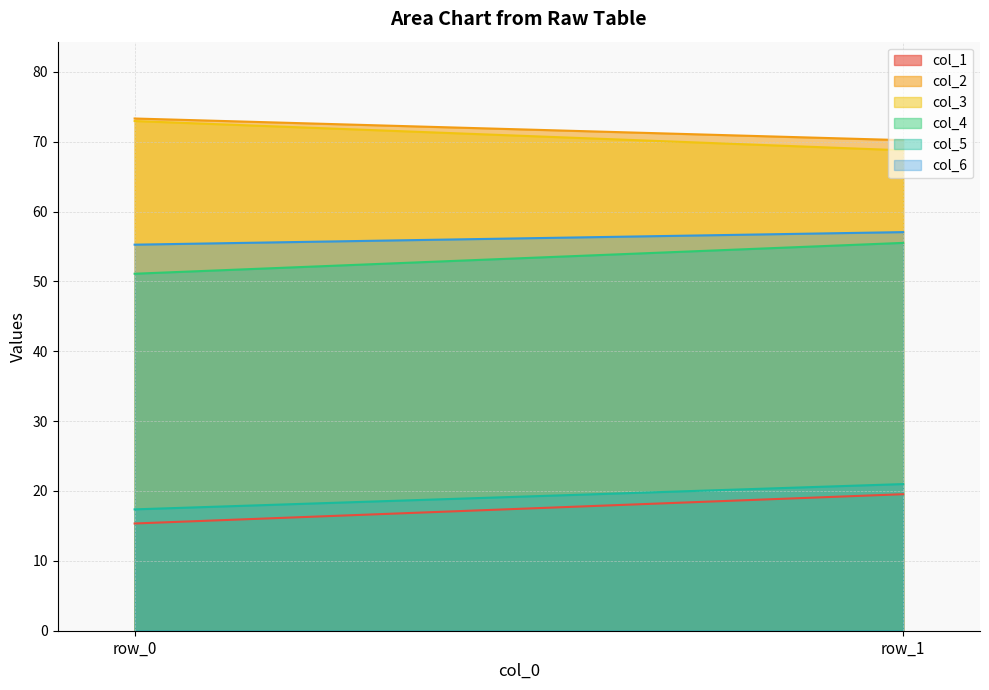

Between row_1 and row_0, which is larger?

row_1